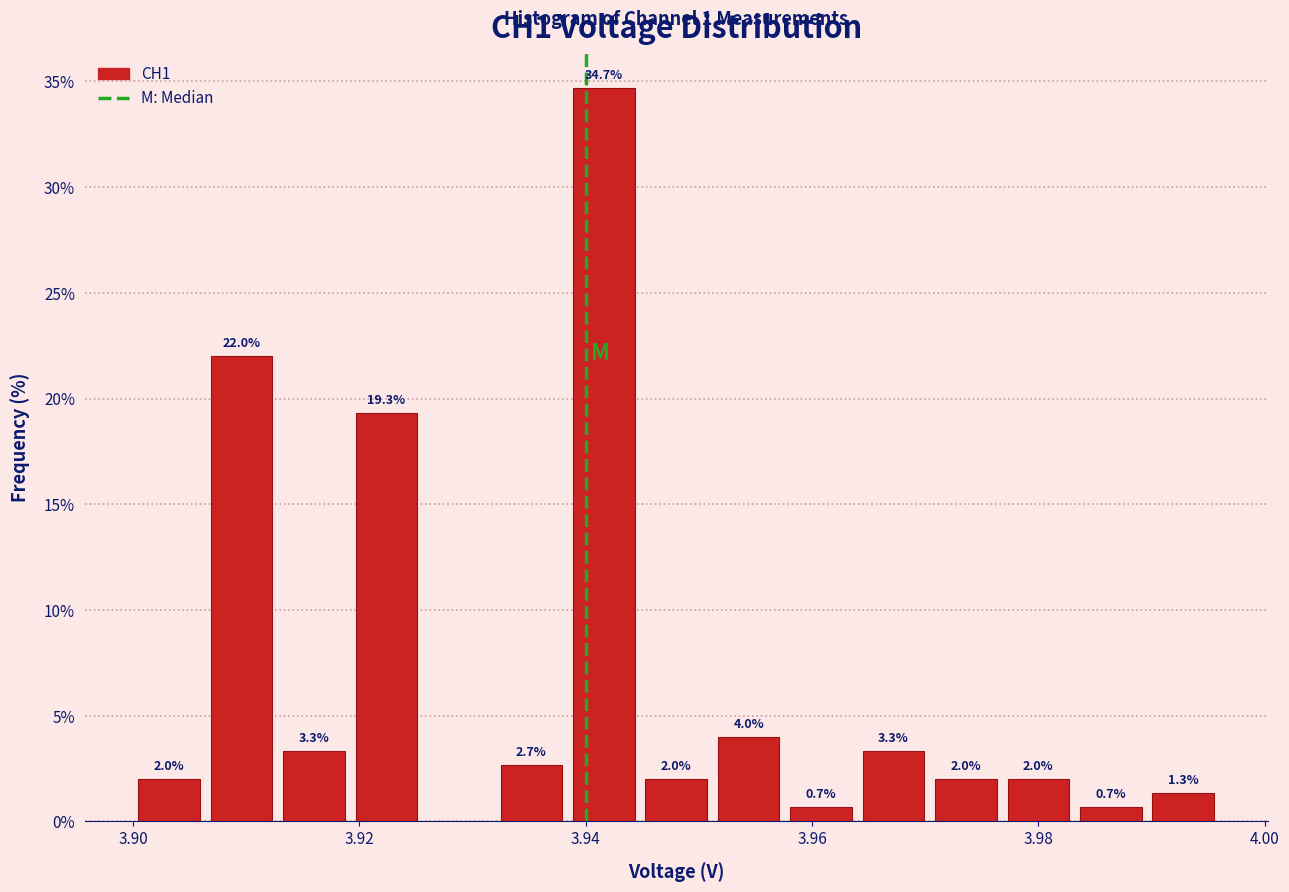

Around what value on the x-axis is the tallest bar? Give the approximate position of its centre, as read against the axis.

3.942